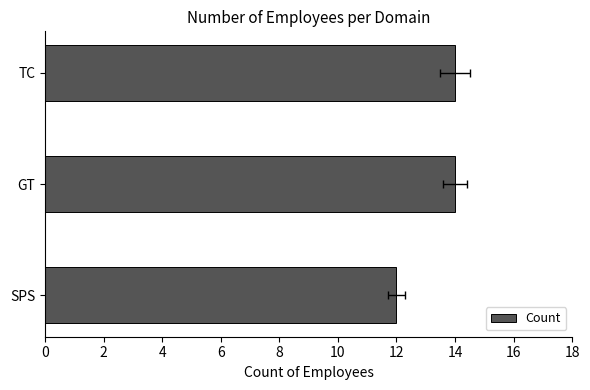

What is the value of the 2nd bar from the left?

14